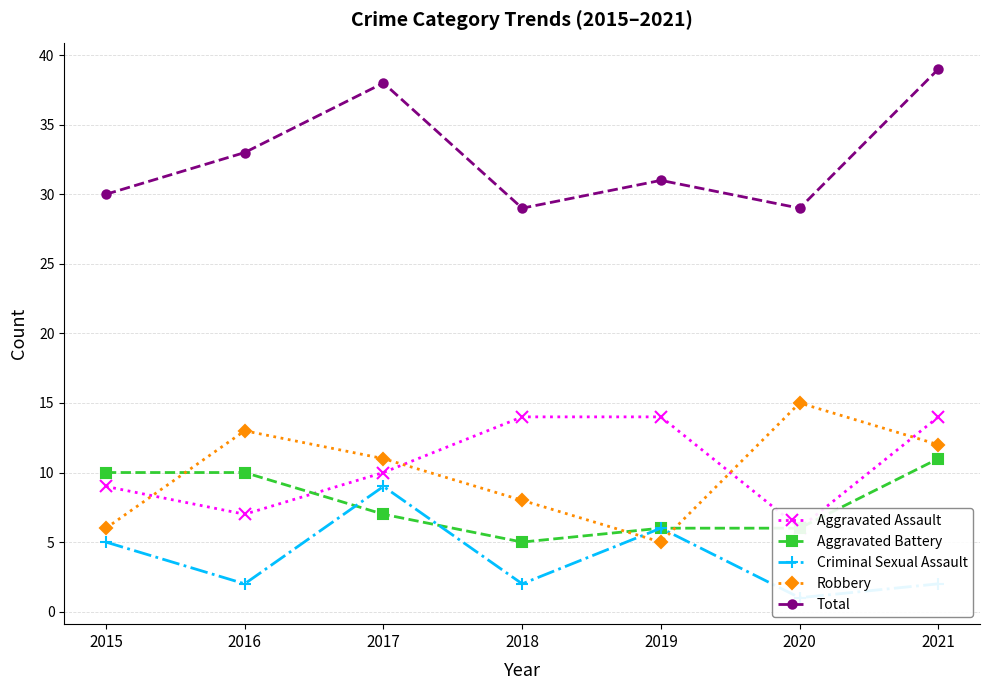

How many lines are shown in the chart?

5